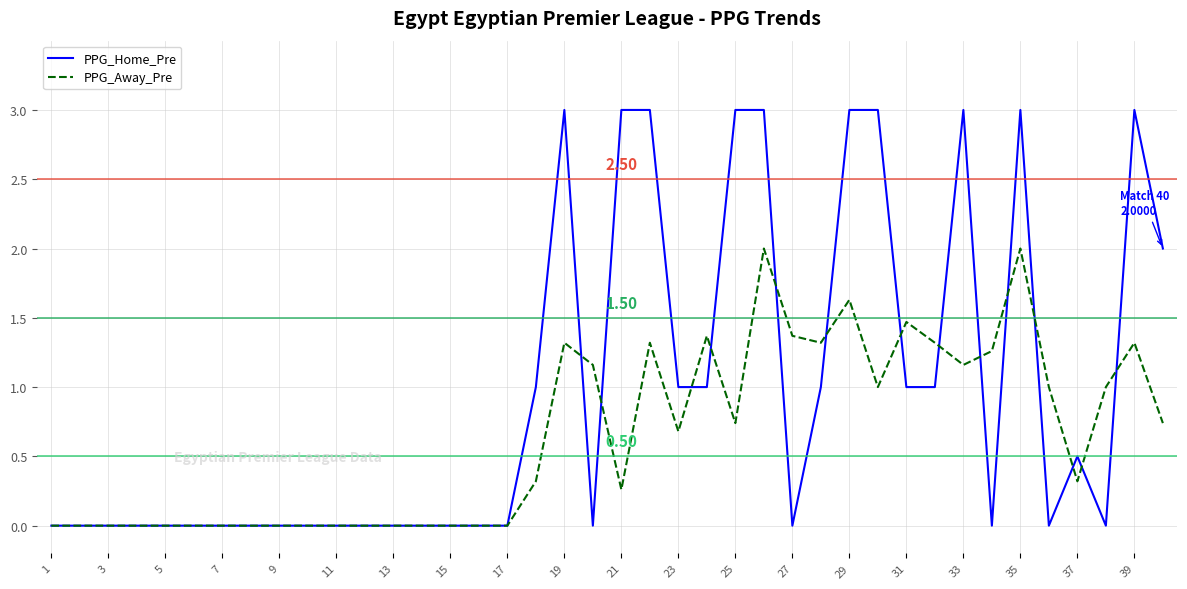

Which series has the largest total across all categories?

PPG_Home_Pre